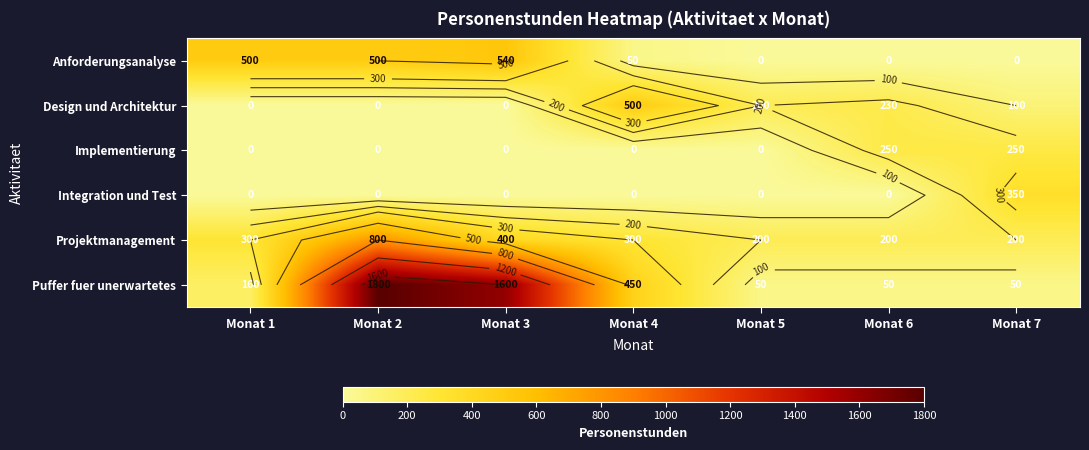

What is the minimum value for Puffer fuer unerwartetes?

50